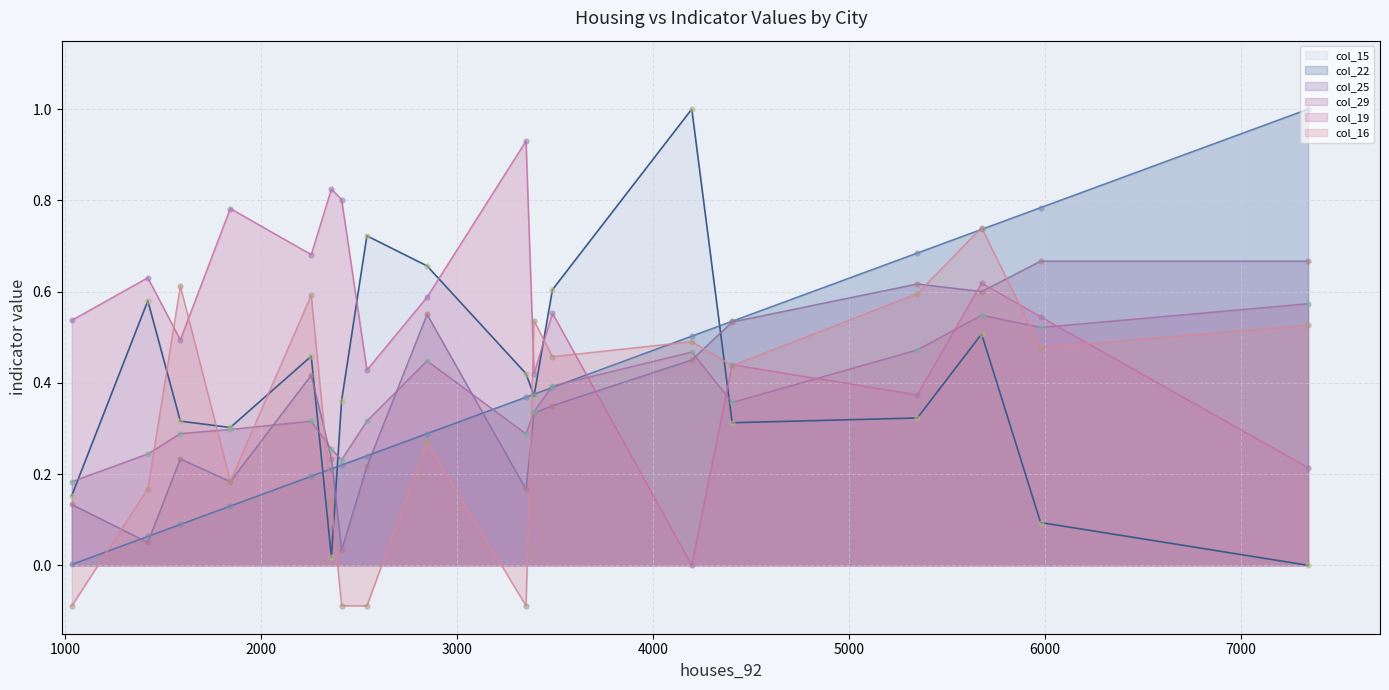

Which series contains the lowest Y value?

col_16